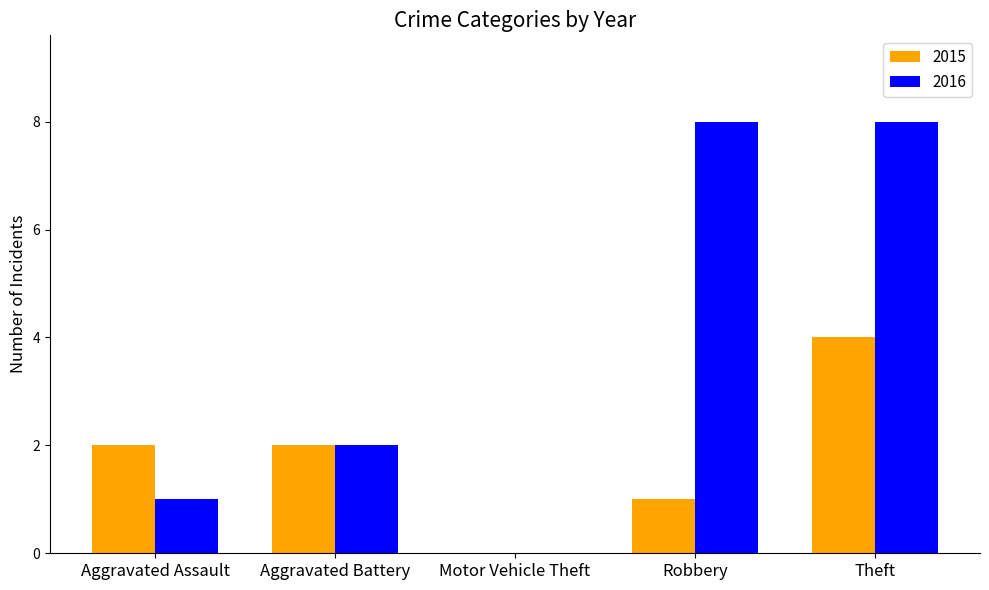

What is the maximum value shown in the chart?

8